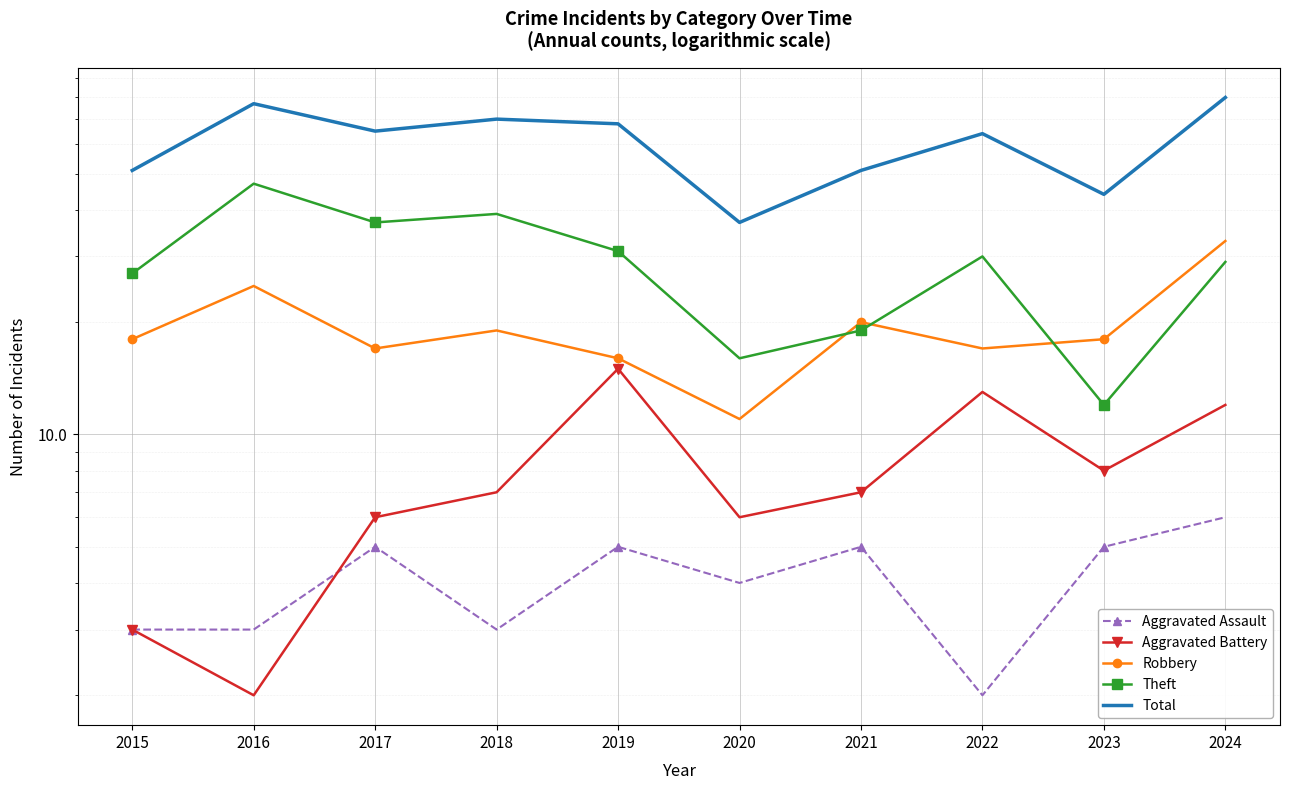

What is the value of the Aggravated Battery point at the 9th from the left?

8